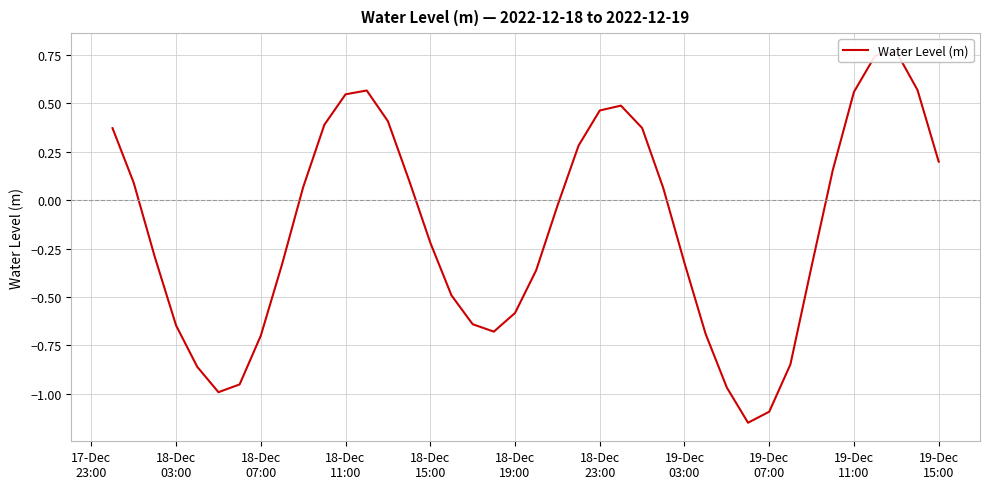

What is the average value?

-0.1